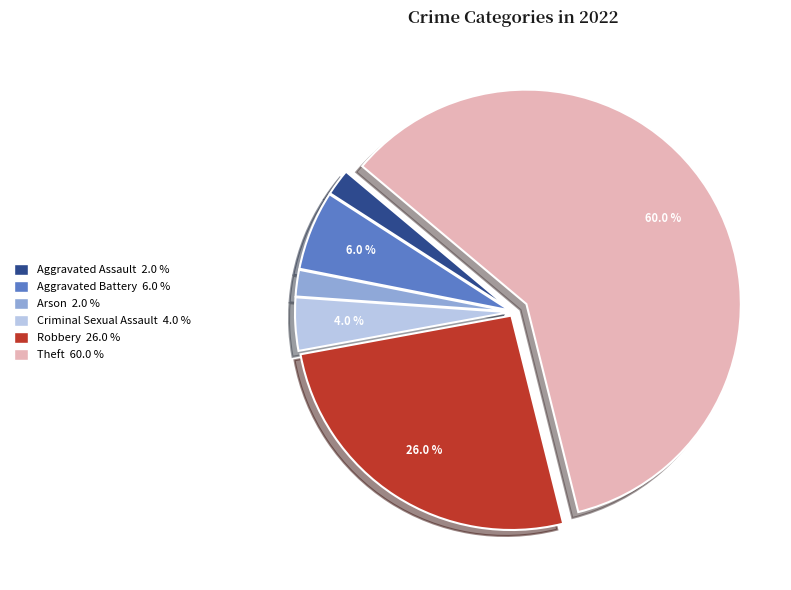

How many segments does this pie chart have?

6